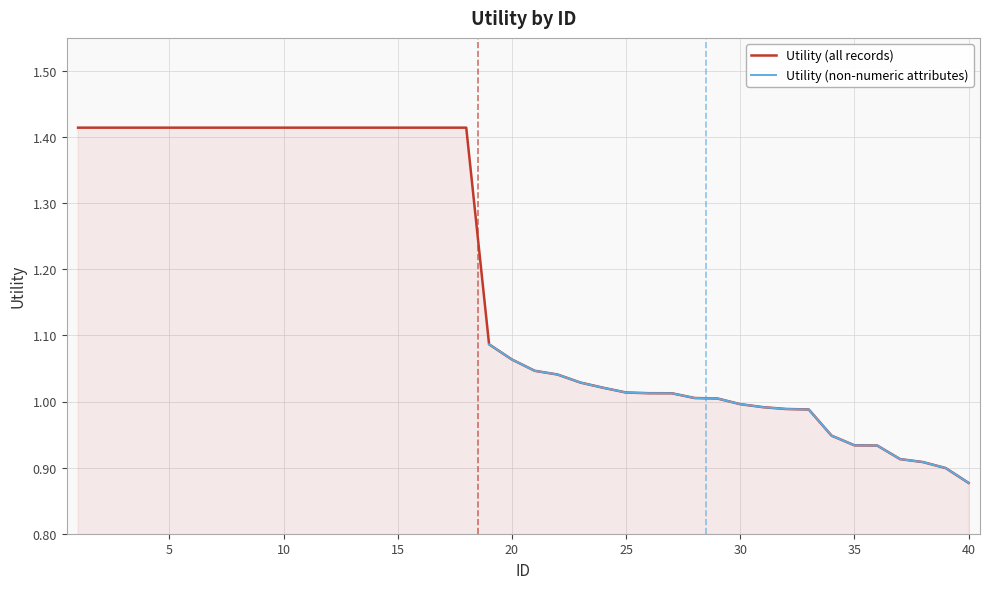

What is the maximum value shown in the chart?

1.4